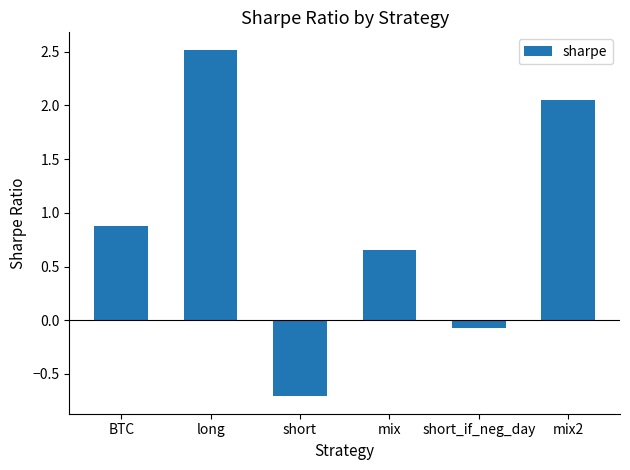

Where does the data first go above 0?

BTC